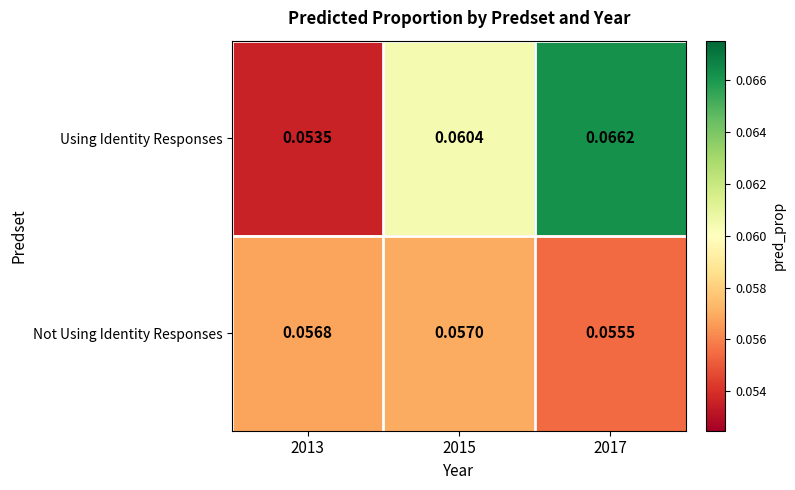

Rank the series at 2015 from highest to lowest value.

Using Identity Responses, Not Using Identity Responses